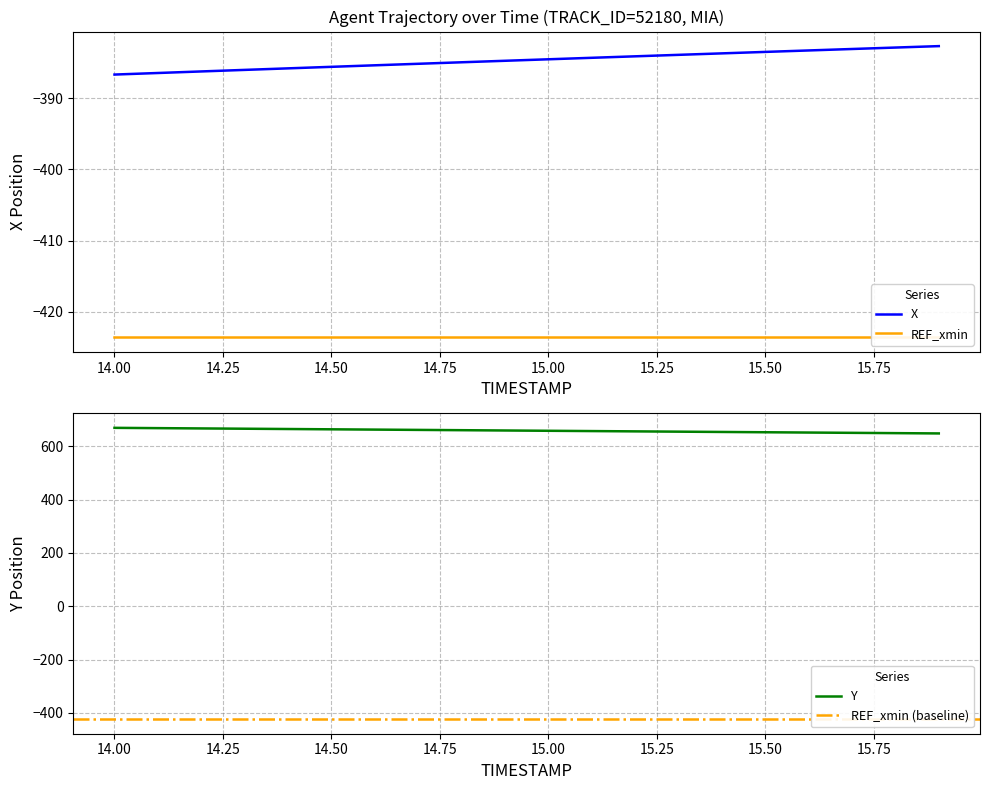

Which has a higher value, 15.6 or 15.2?

15.6